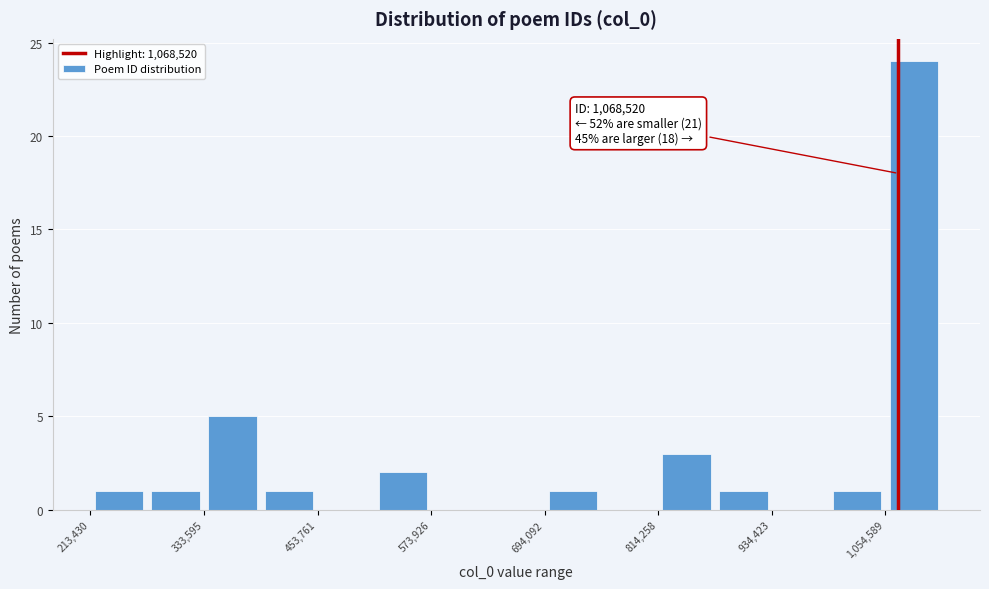

Read against the x-axis, roughly where is the centre of the tallest bar?

1080000